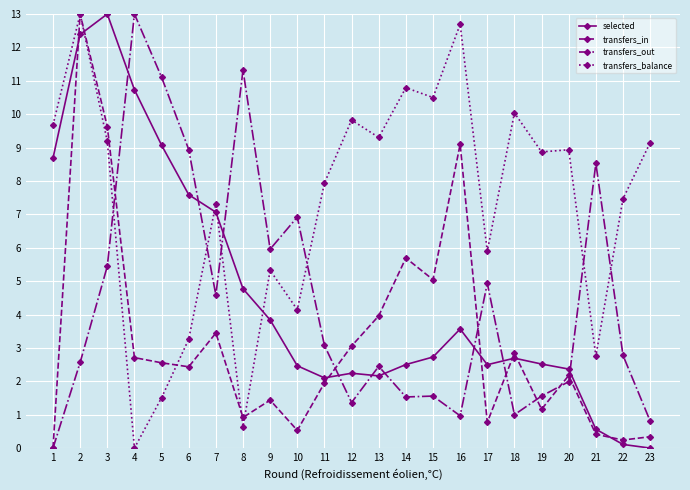

At which category is the sum across all series the highest?

2